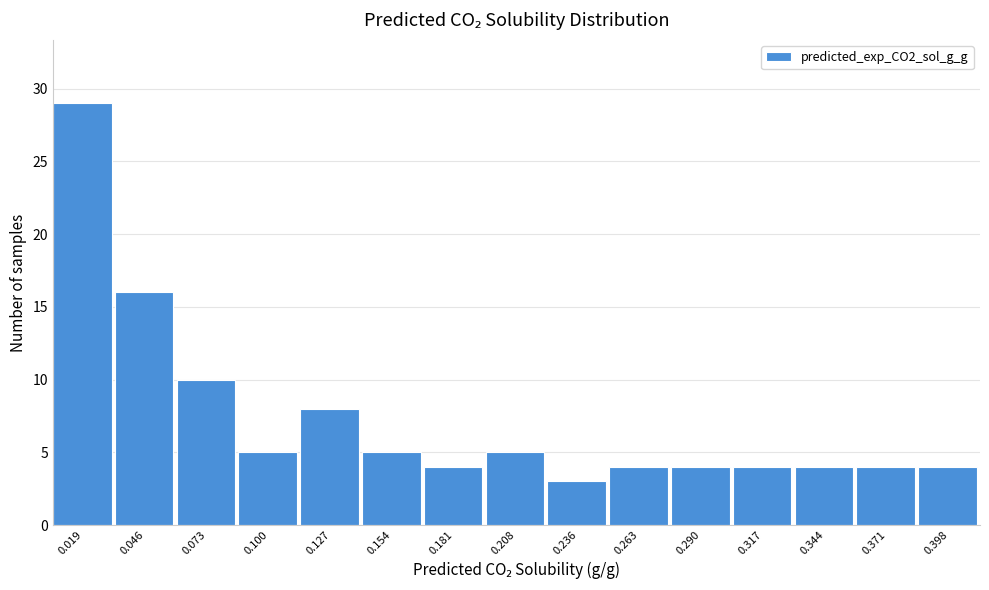

Reading left to right, list all the values displayed in this chart.

29	16	10	5	8	5	4	5	3	4	4	4	4	4	4